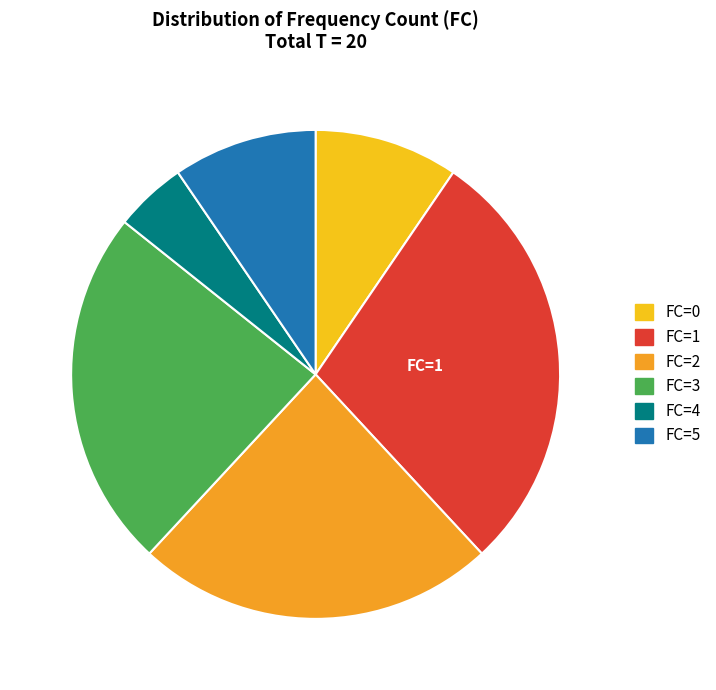

Between FC=2 and FC=5, which is larger?

FC=2